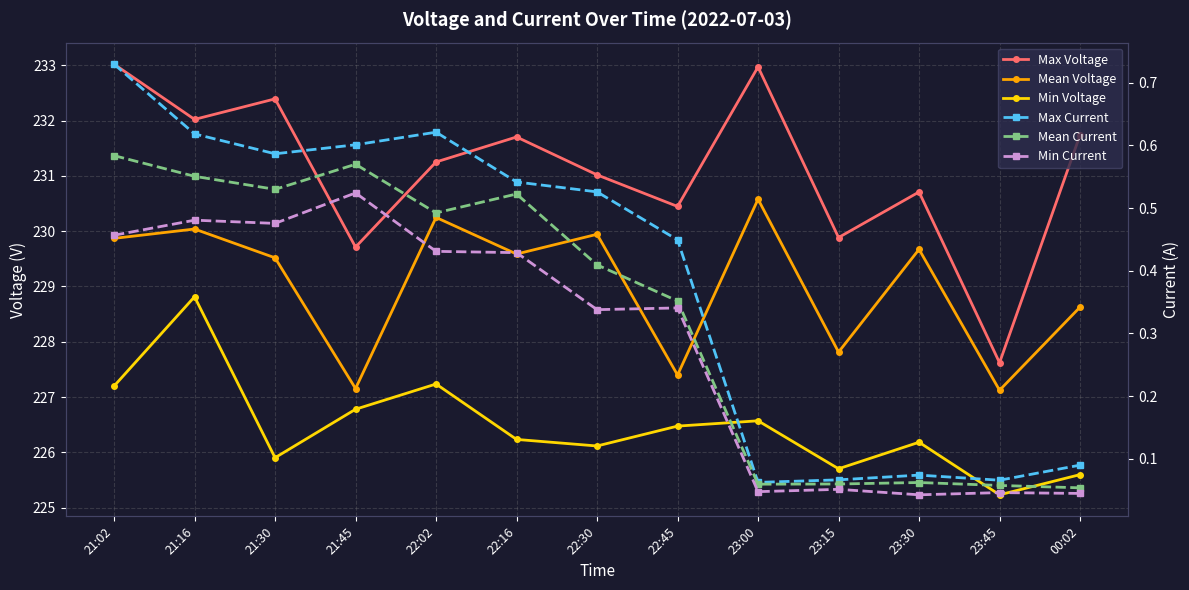

At which category does Mean Current reach its first local valley?

21:30